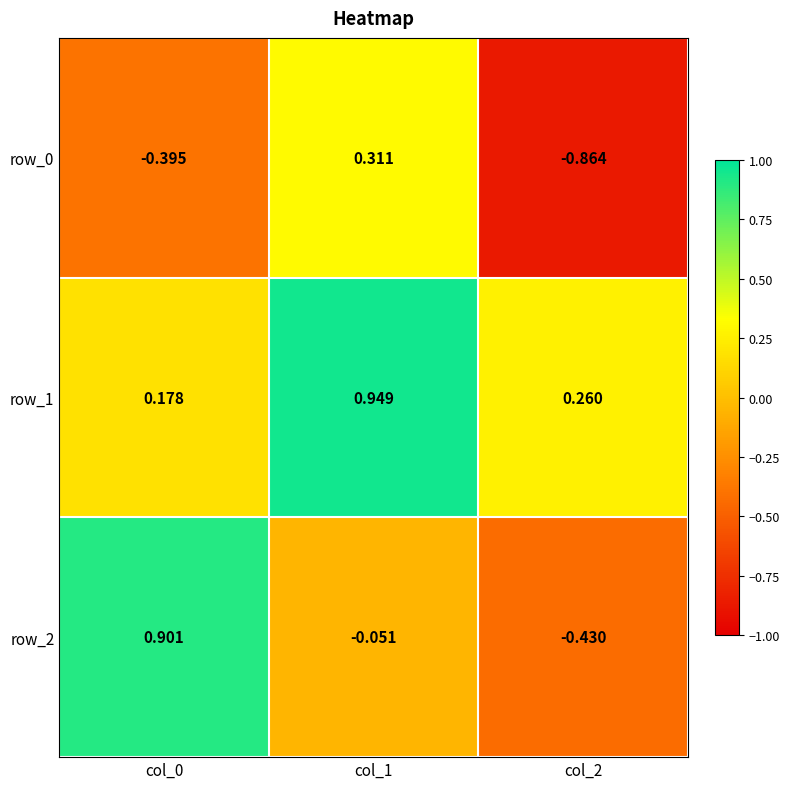

Rank the series by their average value, from lowest to highest.

row_0, row_2, row_1